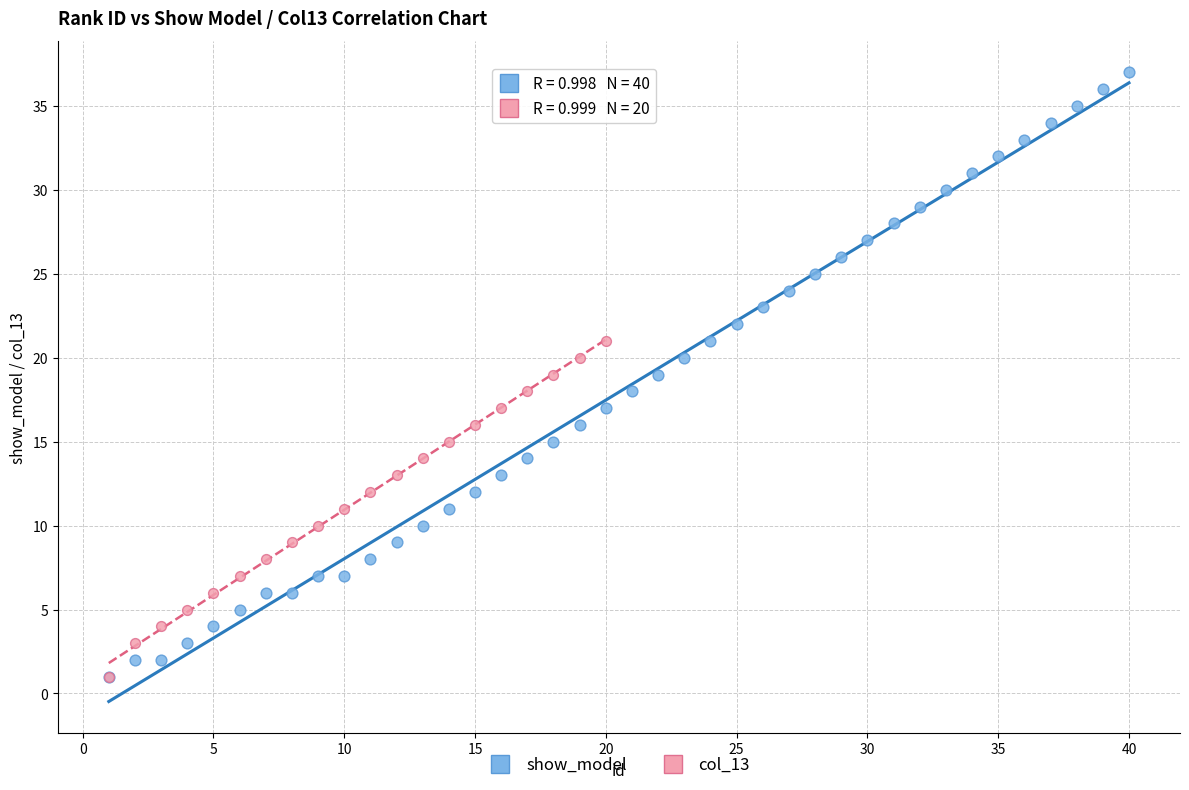

Which series has the largest Y range (max minus min)?

show_model